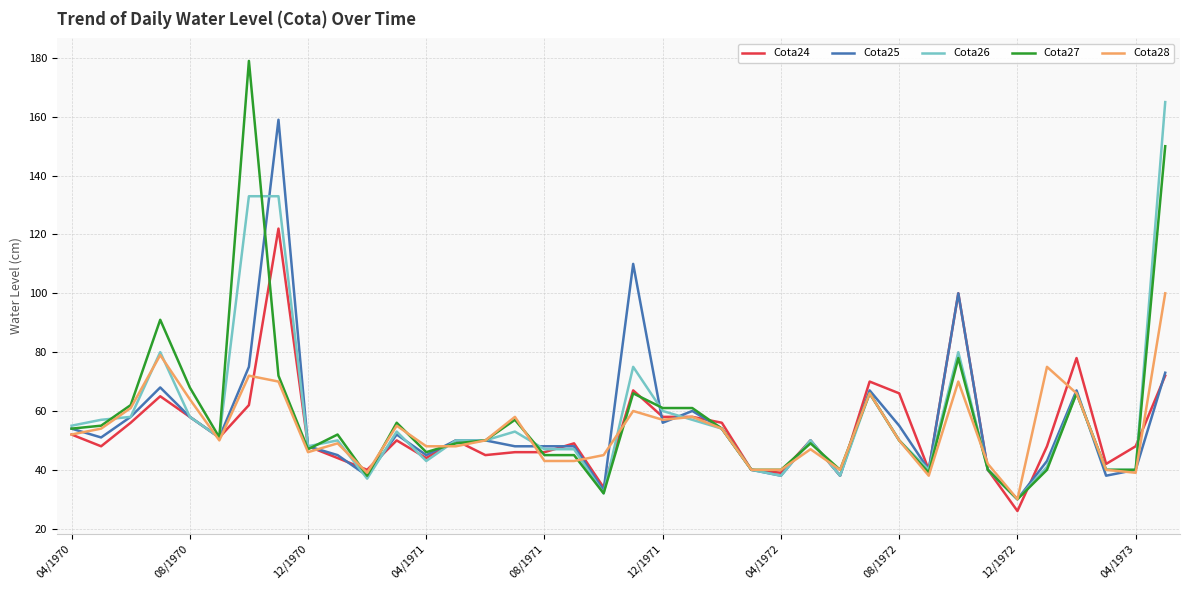

How many lines are shown in the chart?

5